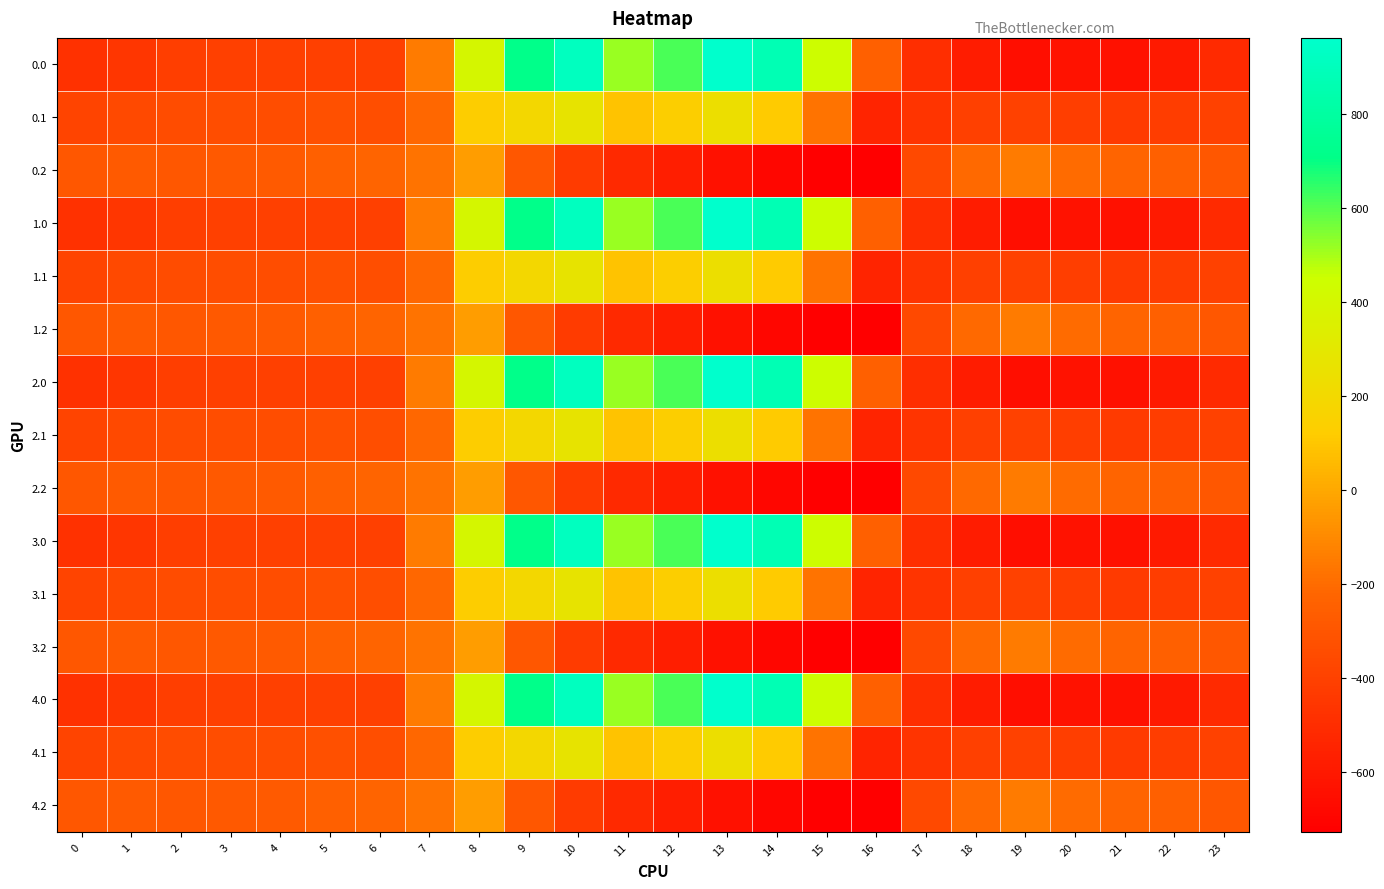

Reading left to right, list all the values displayed in this chart.

0.0: 0=-482.0	1=-449.5	2=-410.3	3=-404.4	4=-404.9	5=-403.8	6=-408.0	7=-150.1	8=395.3	9=716.9	10=916.2	11=516.0	12=619.4	13=962.7	14=870.3	15=443.0	16=-250.9	17=-494.8	18=-586.7	19=-649.2	20=-629.9	21=-638.4	22=-592.3	23=-511.3
0.1: 0=-384.6	1=-361.1	2=-347.9	3=-342.7	4=-339.6	5=-325.7	6=-332.2	7=-217.1	8=125.2	9=191.1	10=274.1	11=87.0	12=134.6	13=241.5	14=113.7	15=-173.1	16=-547.3	17=-466.6	18=-405.4	19=-400.2	20=-414.5	21=-432.4	22=-419.9	23=-399.4
0.2: 0=-287.1	1=-272.7	2=-285.5	3=-281.0	4=-274.4	5=-245.0	6=-228.8	7=-176.6	8=-35.3	9=-288.5	10=-423.5	11=-520.6	12=-571.2	13=-640.4	14=-687.4	15=-725.8	16=-726.6	17=-362.4	18=-210.0	19=-151.0	20=-199.2	21=-226.4	22=-247.4	23=-287.5
1.0: 0=-482.0	1=-449.5	2=-410.3	3=-404.4	4=-404.9	5=-403.8	6=-408.0	7=-150.1	8=395.3	9=716.9	10=916.2	11=516.0	12=619.4	13=962.7	14=870.3	15=443.0	16=-250.9	17=-494.8	18=-586.7	19=-649.2	20=-629.9	21=-638.4	22=-592.3	23=-511.3
1.1: 0=-384.6	1=-361.1	2=-347.9	3=-342.7	4=-339.6	5=-325.7	6=-332.2	7=-217.1	8=125.2	9=191.1	10=274.1	11=87.0	12=134.6	13=241.5	14=113.7	15=-173.1	16=-547.3	17=-466.6	18=-405.4	19=-400.2	20=-414.5	21=-432.4	22=-419.9	23=-399.4
1.2: 0=-287.1	1=-272.7	2=-285.5	3=-281.0	4=-274.4	5=-245.0	6=-228.8	7=-176.6	8=-35.3	9=-288.5	10=-423.5	11=-520.6	12=-571.2	13=-640.4	14=-687.4	15=-725.8	16=-726.6	17=-362.4	18=-210.0	19=-151.0	20=-199.2	21=-226.4	22=-247.4	23=-287.5
2.0: 0=-482.0	1=-449.5	2=-410.3	3=-404.4	4=-404.9	5=-403.8	6=-408.0	7=-150.1	8=395.3	9=716.9	10=916.2	11=516.0	12=619.4	13=962.7	14=870.3	15=443.0	16=-250.9	17=-494.8	18=-586.7	19=-649.2	20=-629.9	21=-638.4	22=-592.3	23=-511.3
2.1: 0=-384.6	1=-361.1	2=-347.9	3=-342.7	4=-339.6	5=-325.7	6=-332.2	7=-217.1	8=125.2	9=191.1	10=274.1	11=87.0	12=134.6	13=241.5	14=113.7	15=-173.1	16=-547.3	17=-466.6	18=-405.4	19=-400.2	20=-414.5	21=-432.4	22=-419.9	23=-399.4
2.2: 0=-287.1	1=-272.7	2=-285.5	3=-281.0	4=-274.4	5=-245.0	6=-228.8	7=-176.6	8=-35.3	9=-288.5	10=-423.5	11=-520.6	12=-571.2	13=-640.4	14=-687.4	15=-725.8	16=-726.6	17=-362.4	18=-210.0	19=-151.0	20=-199.2	21=-226.4	22=-247.4	23=-287.5
3.0: 0=-482.0	1=-449.5	2=-410.3	3=-404.4	4=-404.9	5=-403.8	6=-408.0	7=-150.1	8=395.3	9=716.9	10=916.2	11=516.0	12=619.4	13=962.7	14=870.3	15=443.0	16=-250.9	17=-494.8	18=-586.7	19=-649.2	20=-629.9	21=-638.4	22=-592.3	23=-511.3
3.1: 0=-384.6	1=-361.1	2=-347.9	3=-342.7	4=-339.6	5=-325.7	6=-332.2	7=-217.1	8=125.2	9=191.1	10=274.1	11=87.0	12=134.6	13=241.5	14=113.7	15=-173.1	16=-547.3	17=-466.6	18=-405.4	19=-400.2	20=-414.5	21=-432.4	22=-419.9	23=-399.4
3.2: 0=-287.1	1=-272.7	2=-285.5	3=-281.0	4=-274.4	5=-245.0	6=-228.8	7=-176.6	8=-35.3	9=-288.5	10=-423.5	11=-520.6	12=-571.2	13=-640.4	14=-687.4	15=-725.8	16=-726.6	17=-362.4	18=-210.0	19=-151.0	20=-199.2	21=-226.4	22=-247.4	23=-287.5
4.0: 0=-482.0	1=-449.5	2=-410.3	3=-404.4	4=-404.9	5=-403.8	6=-408.0	7=-150.1	8=395.3	9=716.9	10=916.2	11=516.0	12=619.4	13=962.7	14=870.3	15=443.0	16=-250.9	17=-494.8	18=-586.7	19=-649.2	20=-629.9	21=-638.4	22=-592.3	23=-511.3
4.1: 0=-384.6	1=-361.1	2=-347.9	3=-342.7	4=-339.6	5=-325.7	6=-332.2	7=-217.1	8=125.2	9=191.1	10=274.1	11=87.0	12=134.6	13=241.5	14=113.7	15=-173.1	16=-547.3	17=-466.6	18=-405.4	19=-400.2	20=-414.5	21=-432.4	22=-419.9	23=-399.4
4.2: 0=-287.1	1=-272.7	2=-285.5	3=-281.0	4=-274.4	5=-245.0	6=-228.8	7=-176.6	8=-35.3	9=-288.5	10=-423.5	11=-520.6	12=-571.2	13=-640.4	14=-687.4	15=-725.8	16=-726.6	17=-362.4	18=-210.0	19=-151.0	20=-199.2	21=-226.4	22=-247.4	23=-287.5